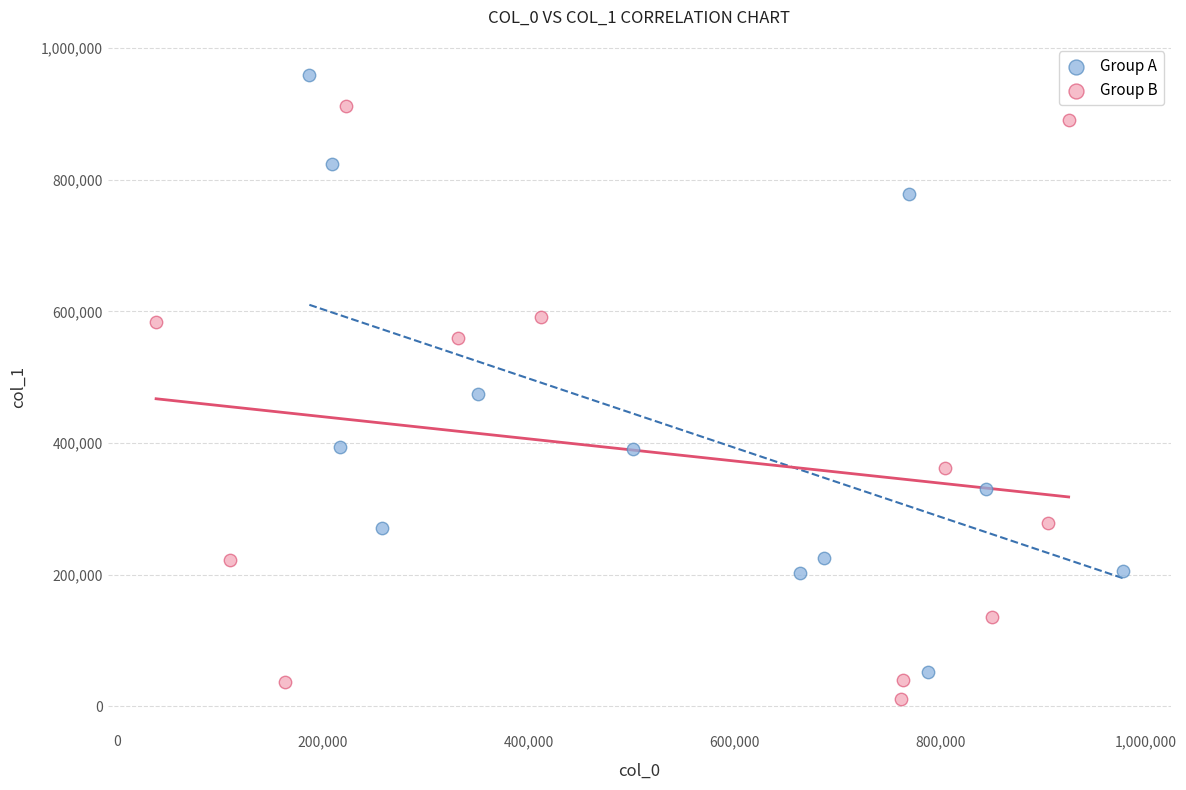

Which series reaches the maximum Y coordinate?

Group A